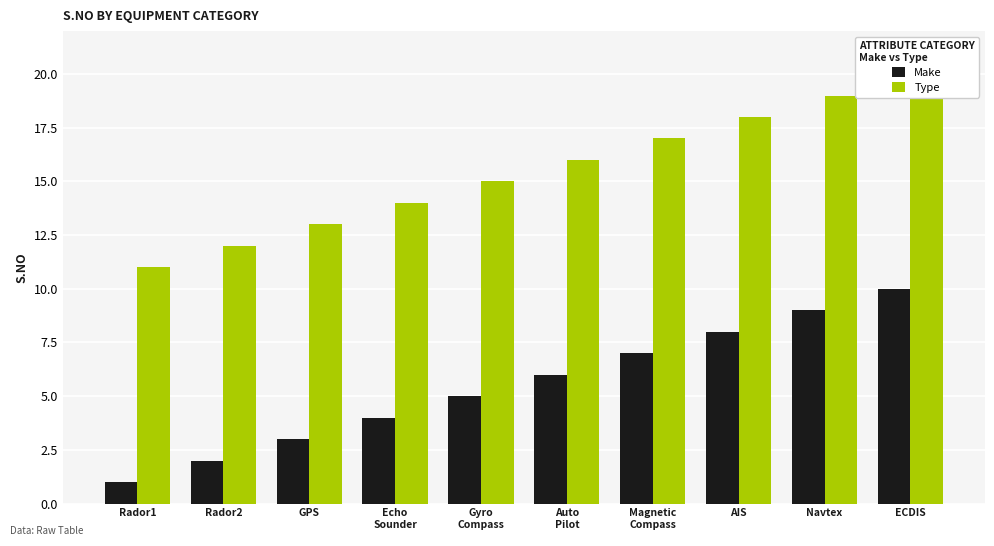

How many values in the Make series exceed 6?

4